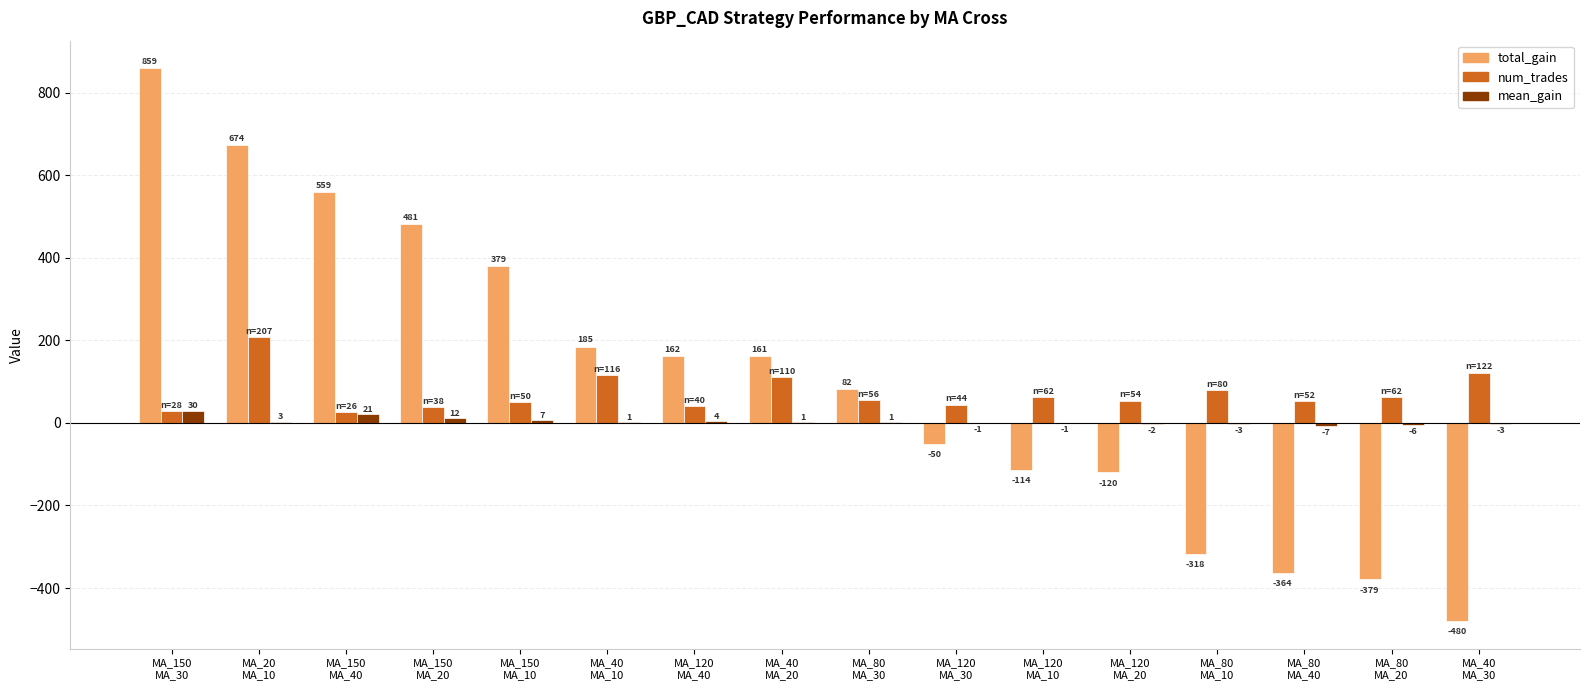

At which category is the sum across all series the highest?

MA_150
MA_30